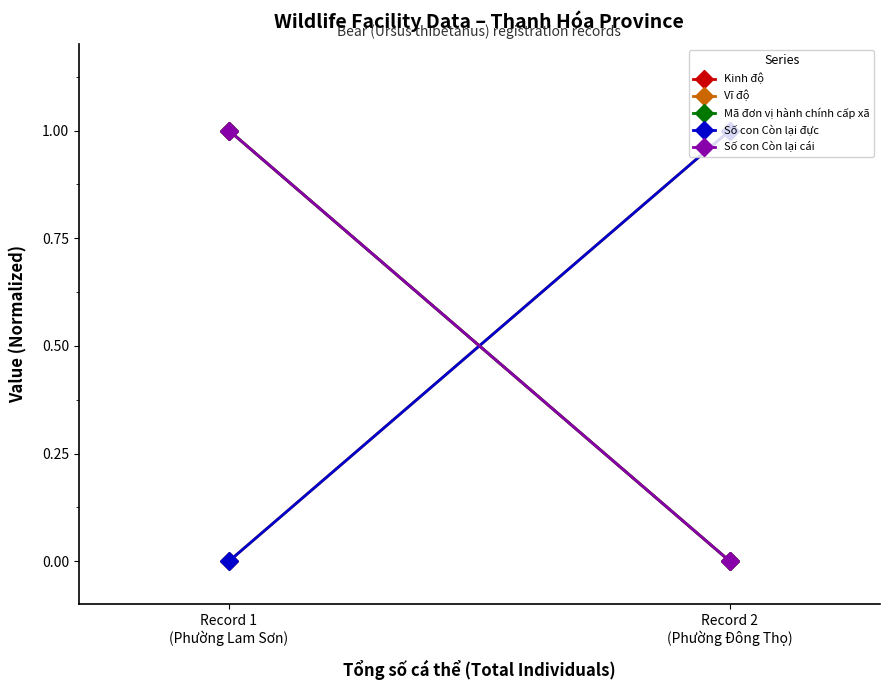

What is the greatest value displayed?

1